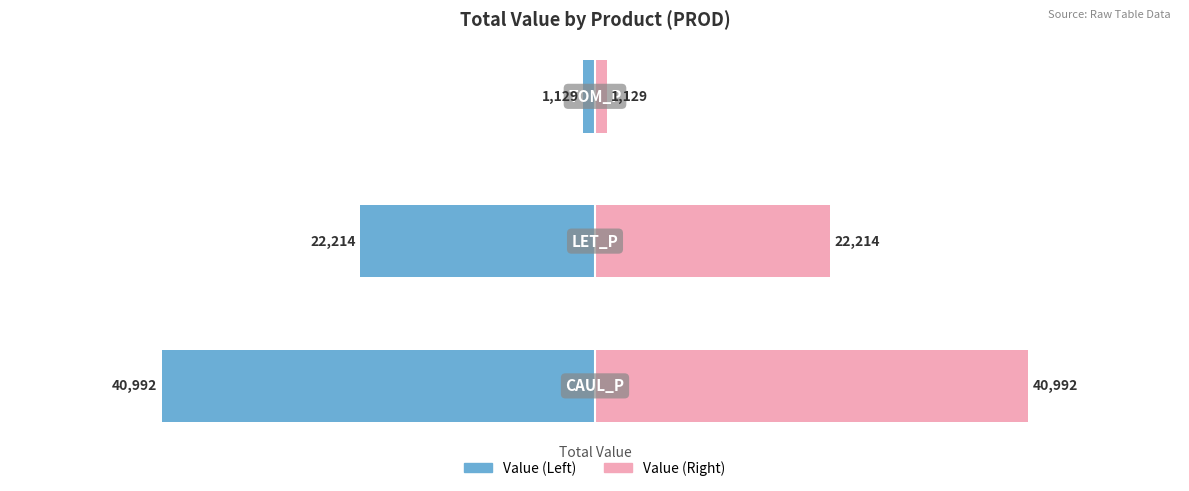

Is it true that Right (Pink) equals 22213.6 at 1?

True